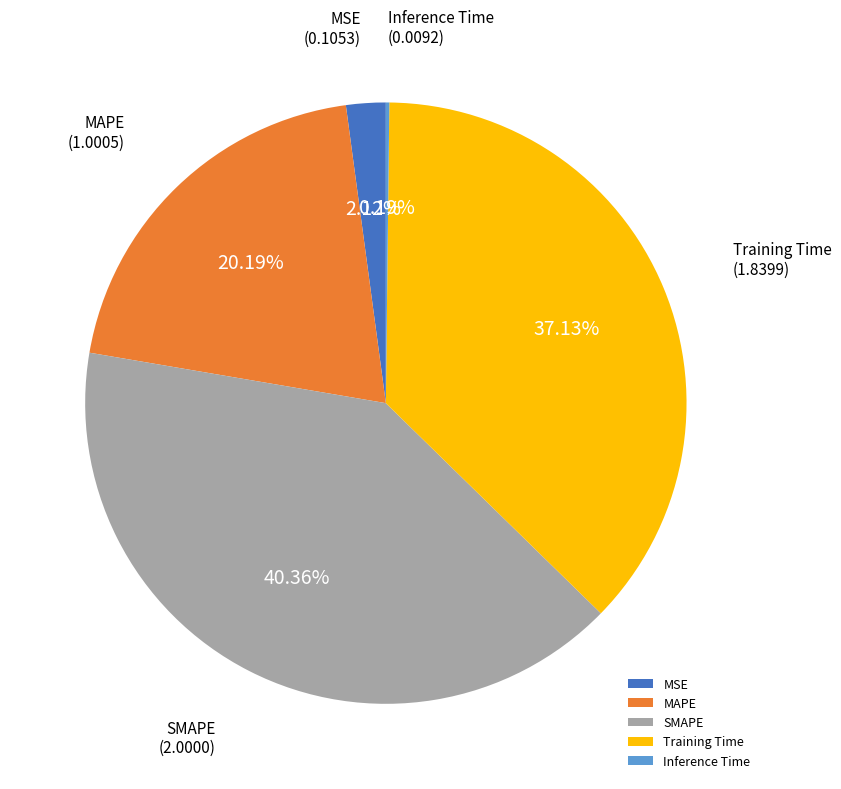

Is there a majority slice in this chart?

No